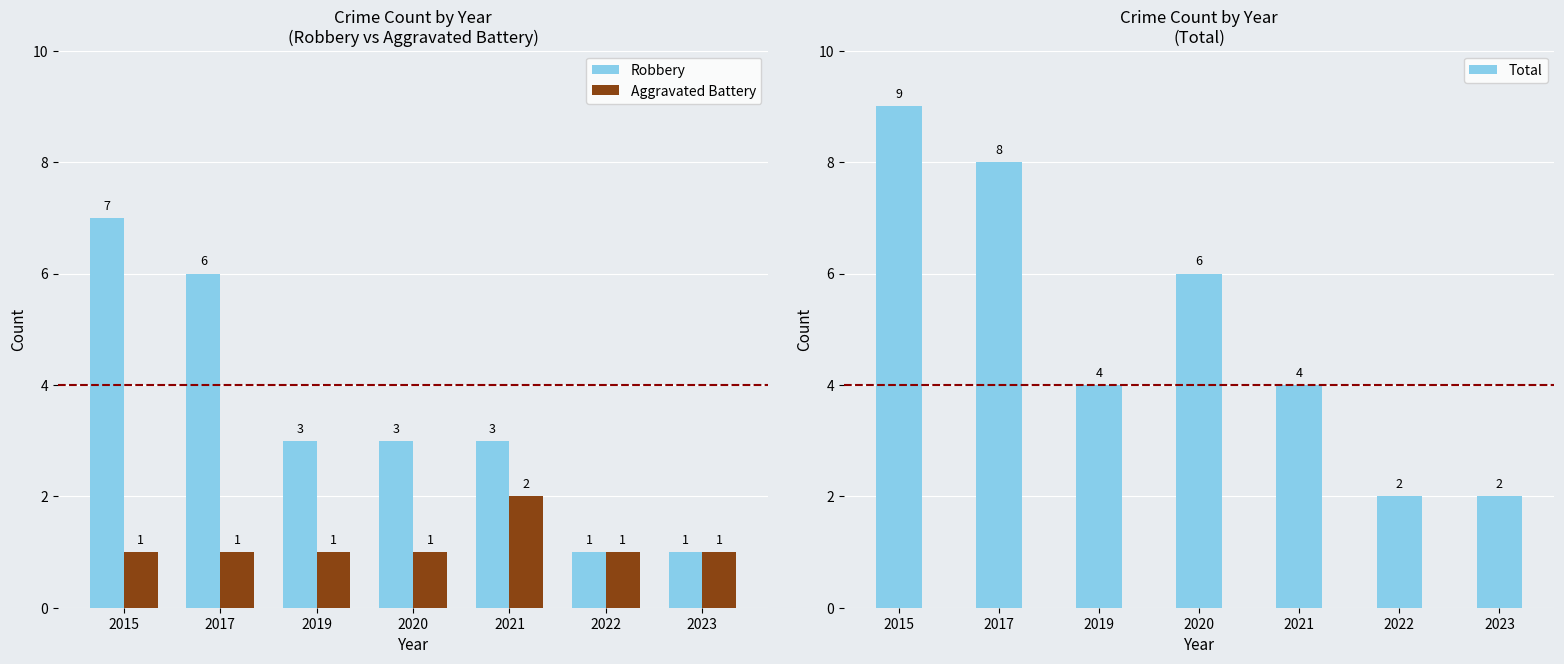

Reading right to left, what are all the values shown in this chart?

Robbery: 1	1	3	3	3	6	7
Aggravated Battery: 1	1	2	1	1	1	1
Total: 2	2	4	6	4	8	9